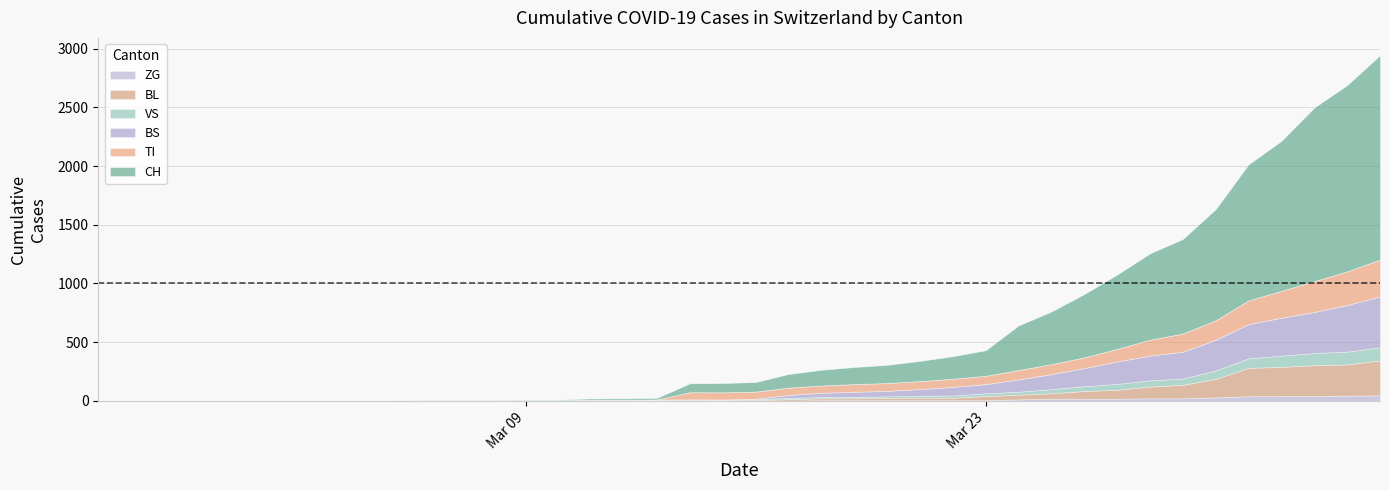

What are all the series names shown in the legend?

ZG, BL, VS, BS, TI, CH